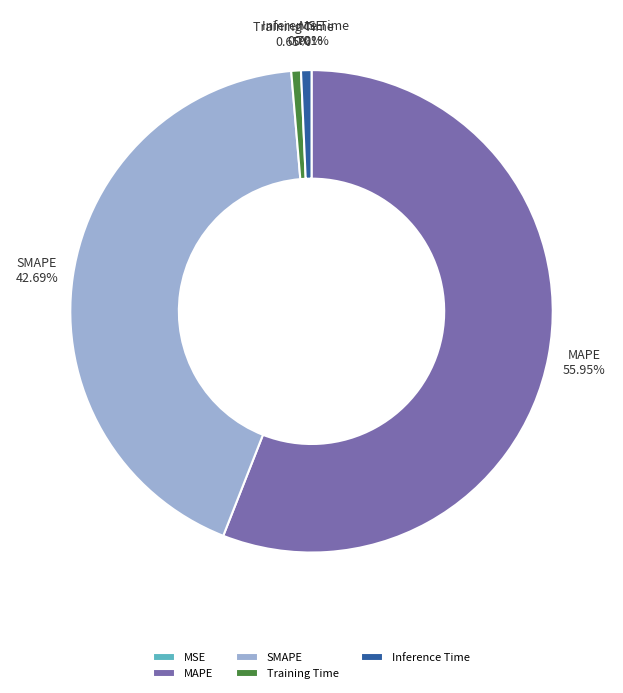

To the nearest percent, what portion does Inference Time represent?

1%